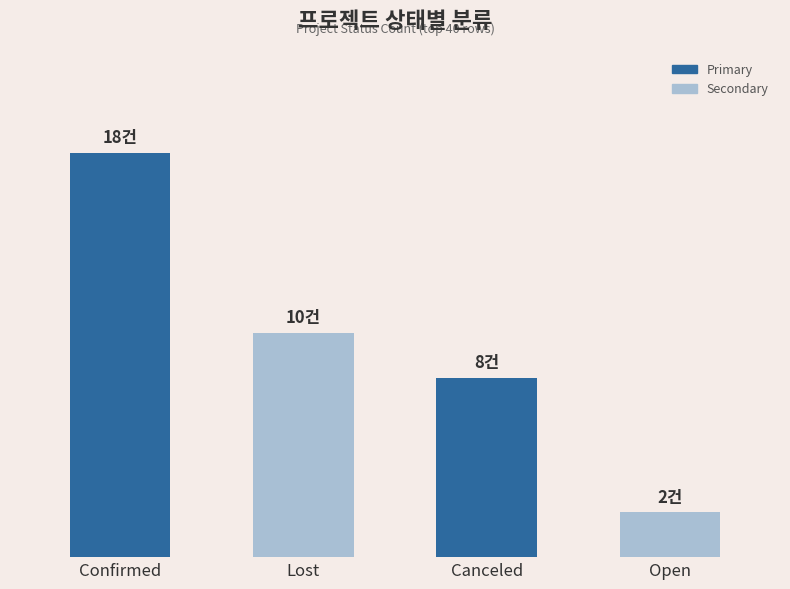

True or false: the data shows 3 at Open.

False